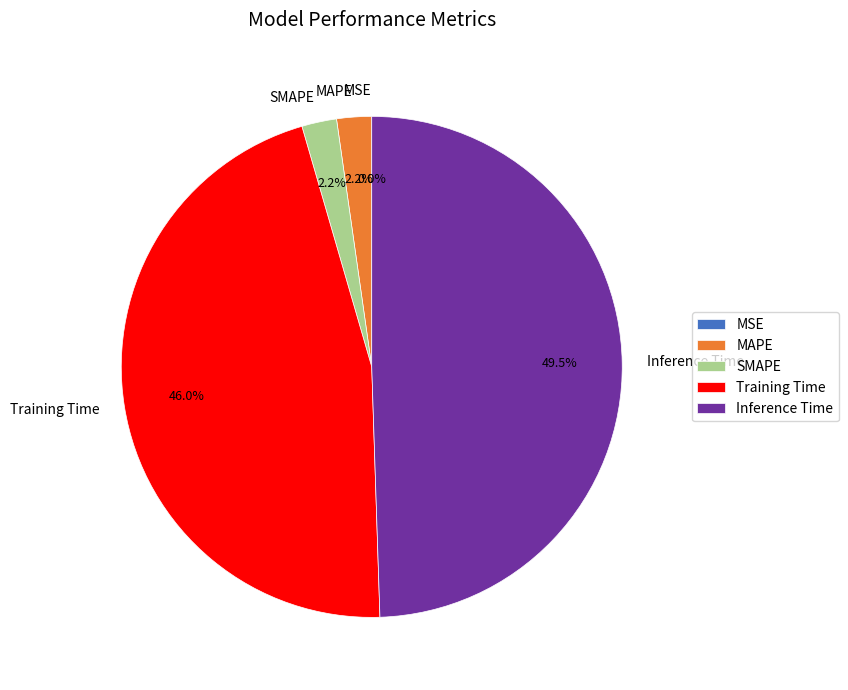

What is the change in value from MSE to Training Time?

+0.7